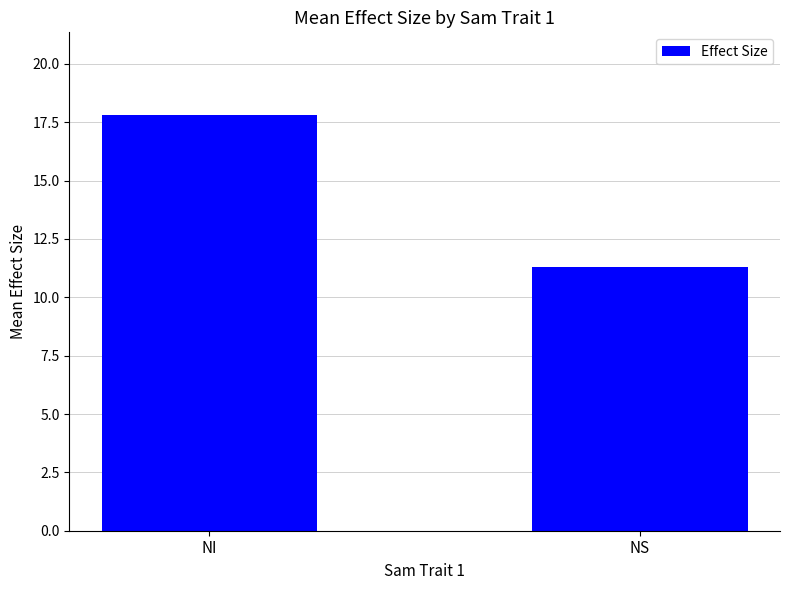

At which label does the data first exceed 17?

NI